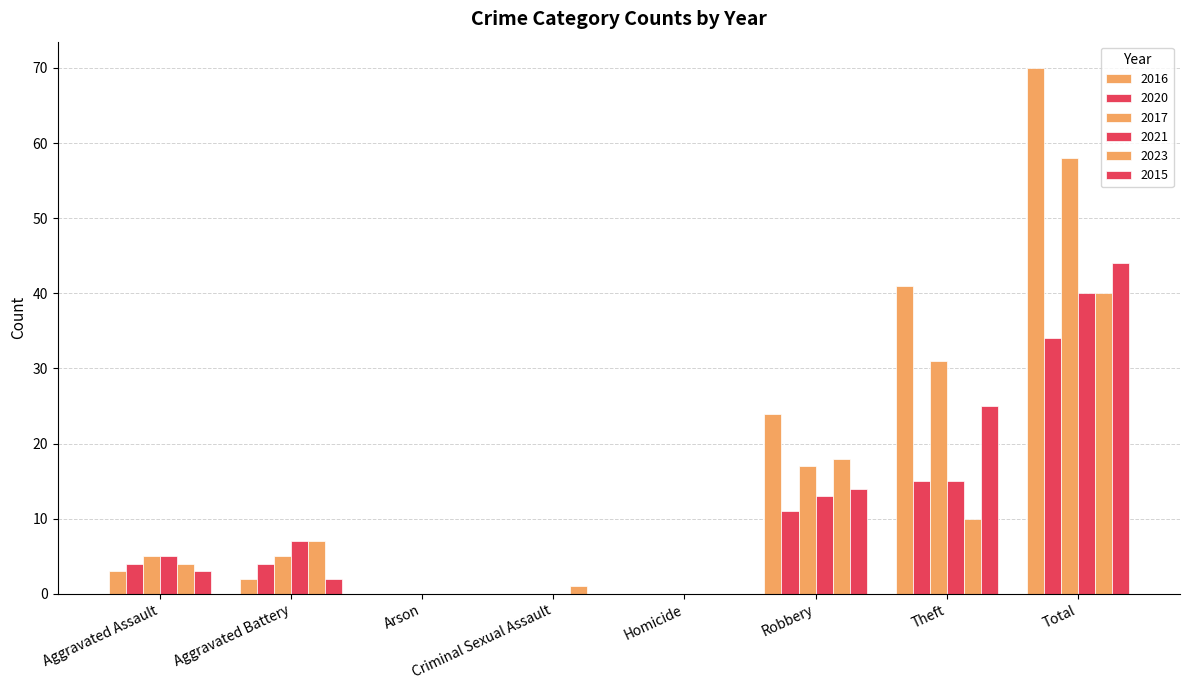

What is the difference between the second highest and minimum values in the 2017 series?

31